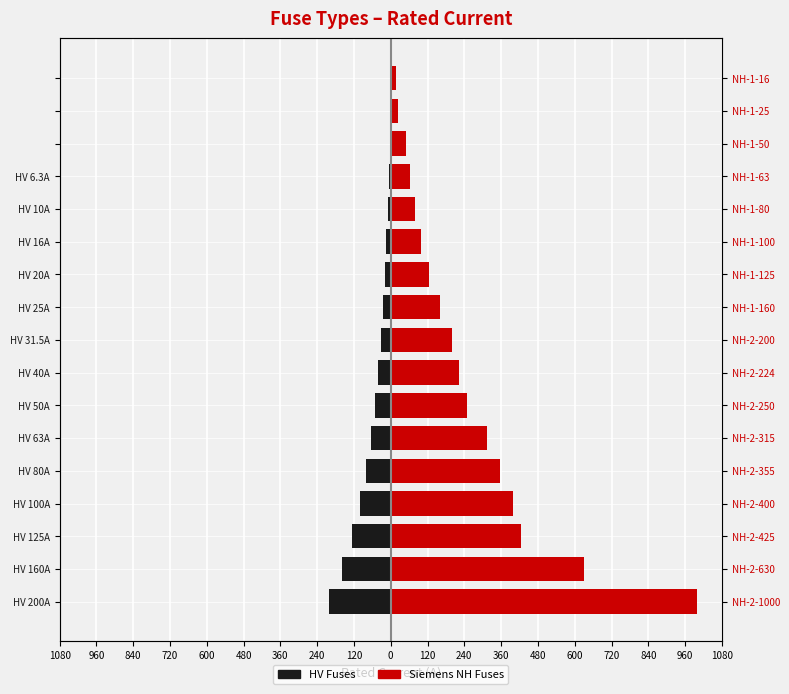

Which series has the largest total across all categories?

Siemens NH Fuses